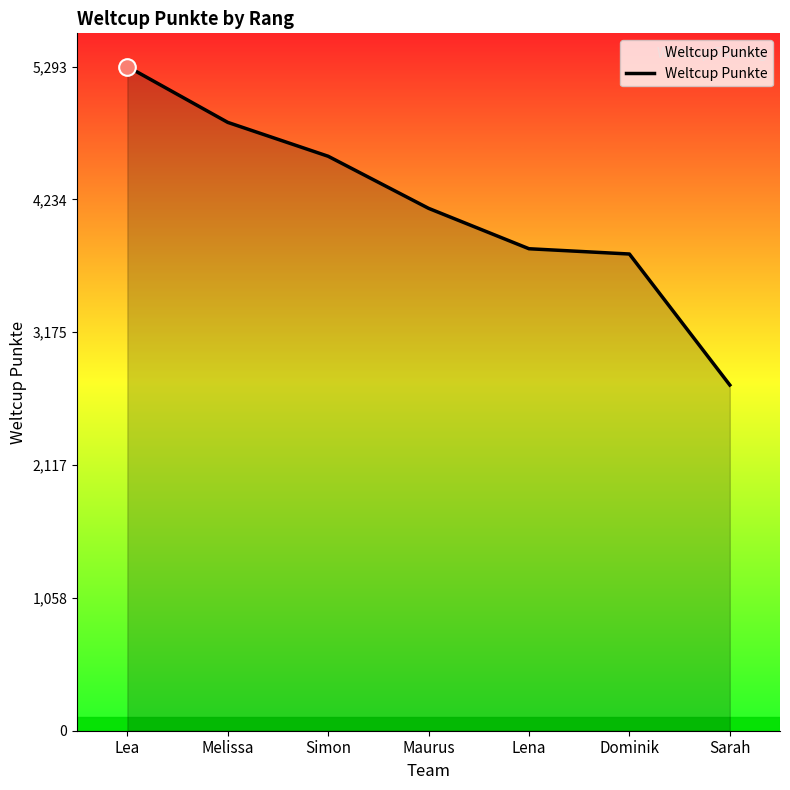

Where does the data first go above 4163?

Lea